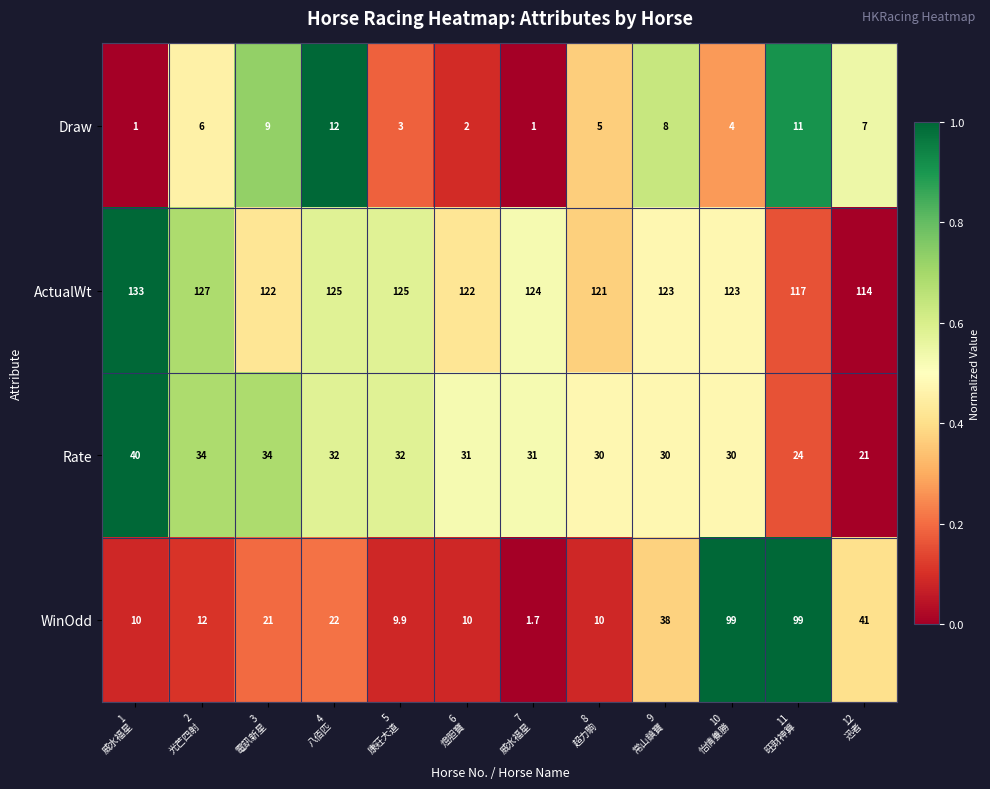

What is the maximum value shown in the chart?

133.0